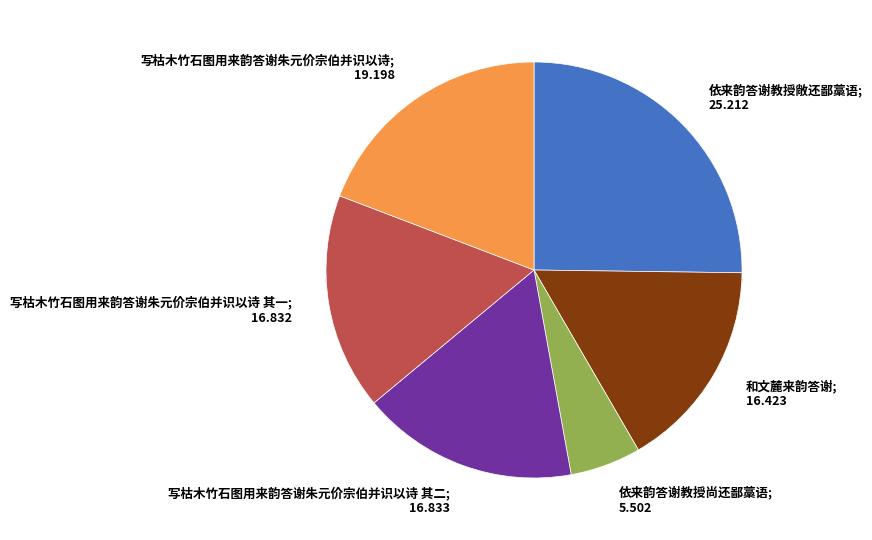

The 依来韵答谢教授敞还鄙藁语 slice represents 13% of the pie. True or false?

False